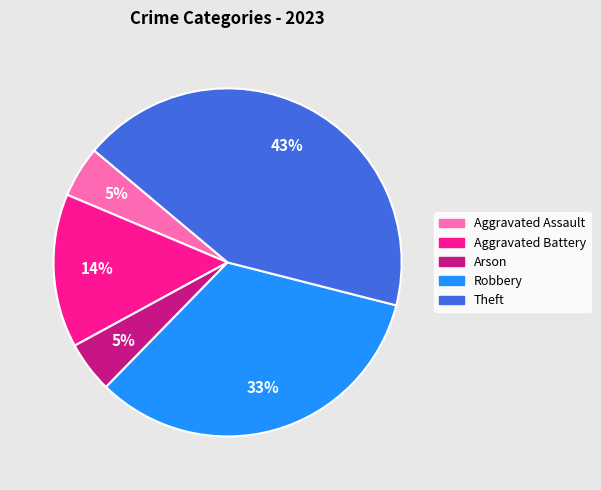

Is there a majority slice in this chart?

No